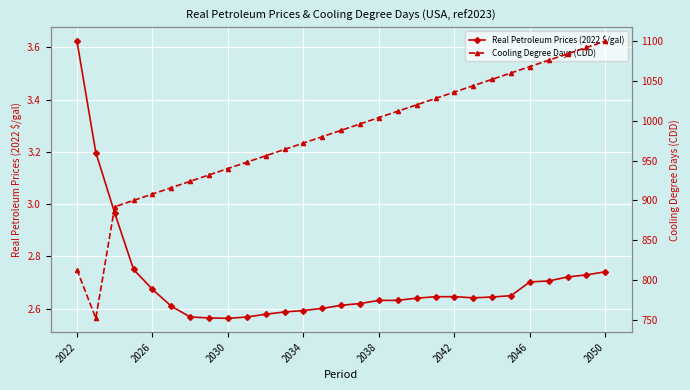

True or false: Real Petroleum Prices (2022 $/gal) has more than 0 interior local peaks.

True